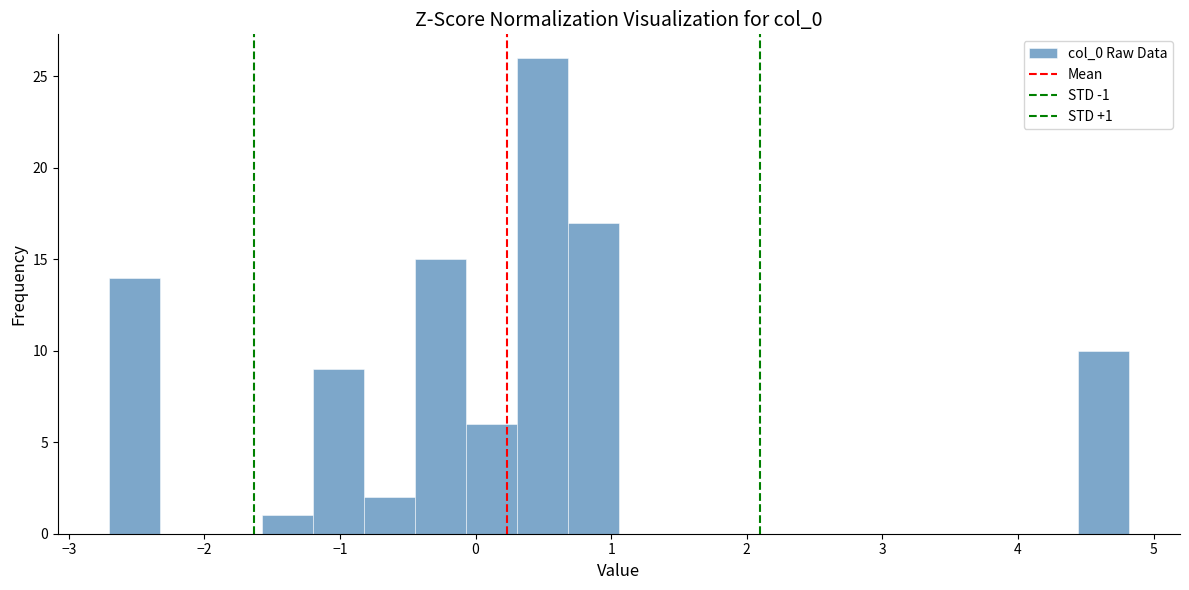

Read against the x-axis, roughly where is the centre of the tallest bar?

0.5